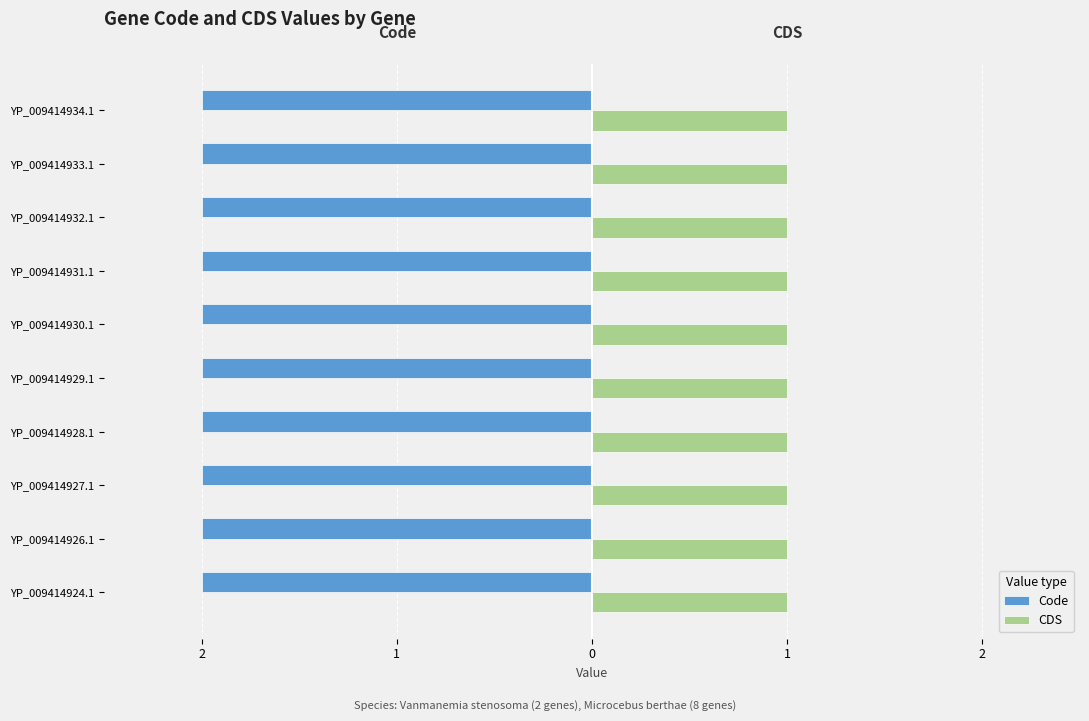

What are all the series names shown in the legend?

Code, CDS